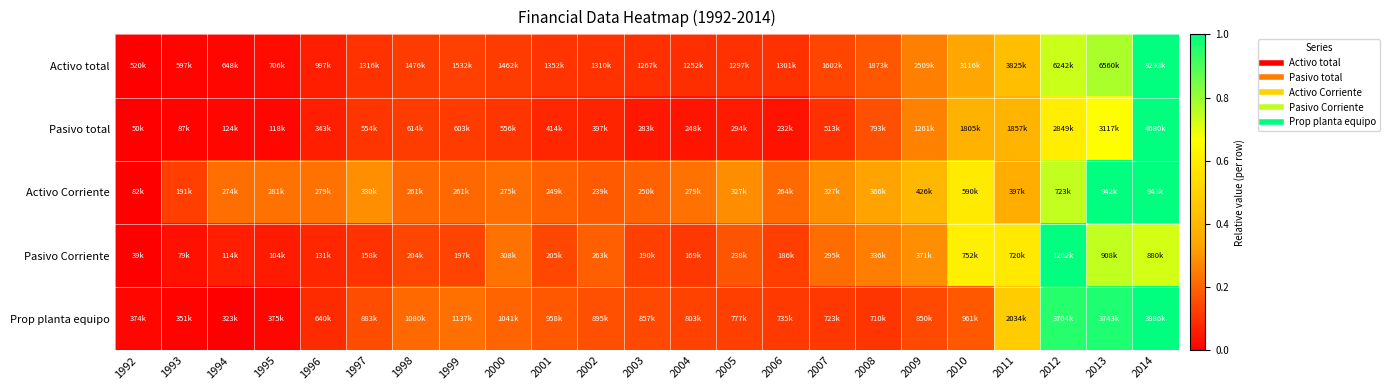

At which category is the sum across all series the highest?

2014